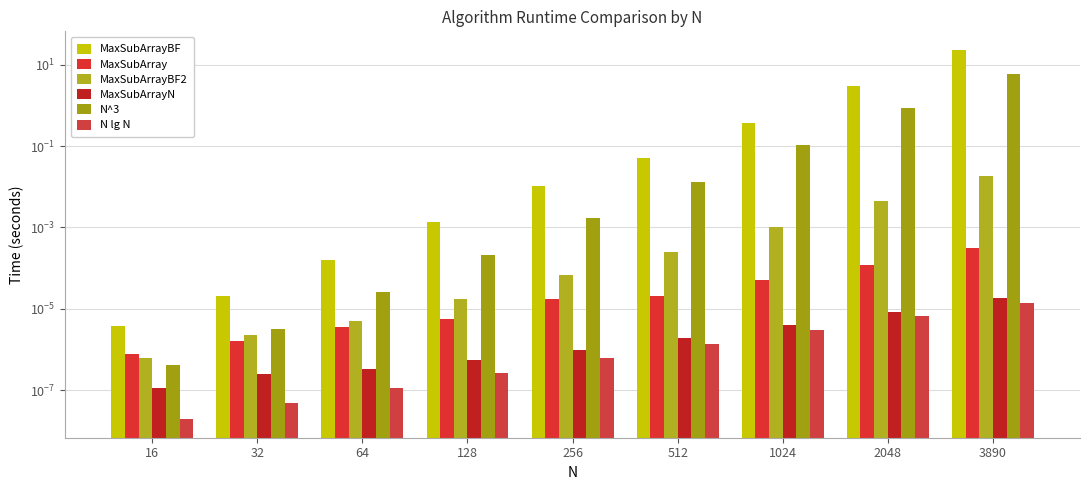

Between 16 and 3890, which is larger?

3890